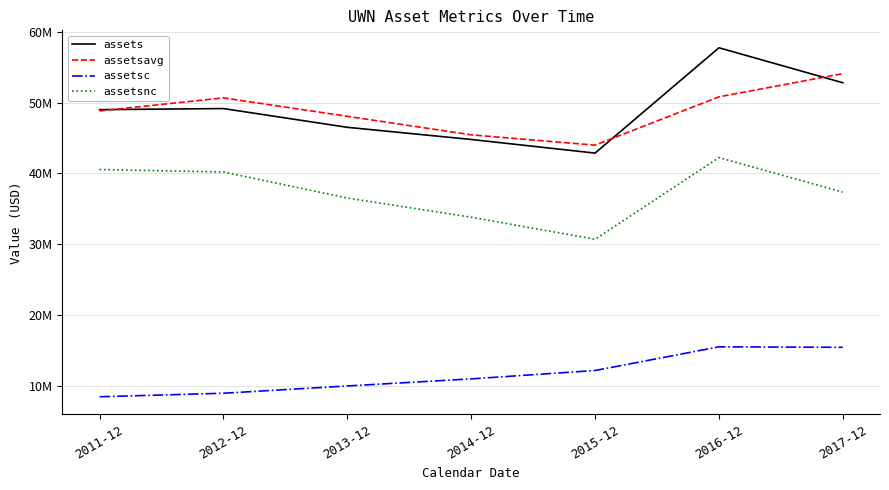

What is the sum of all assetsnc values?

261452354